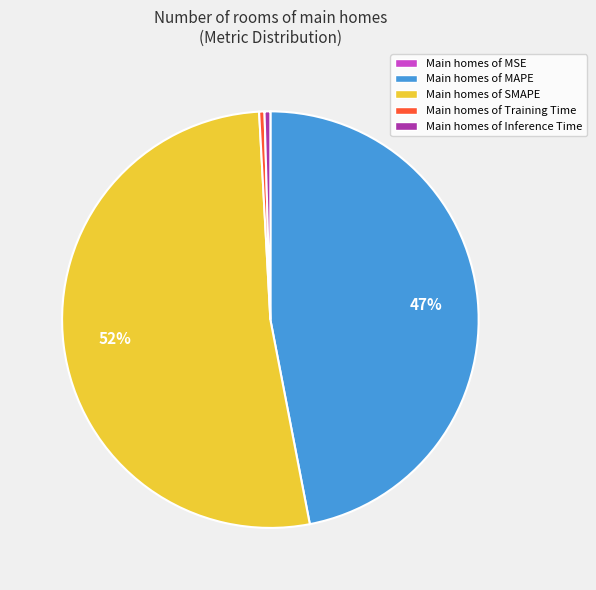

To the nearest percent, what is the average slice percentage?

20%